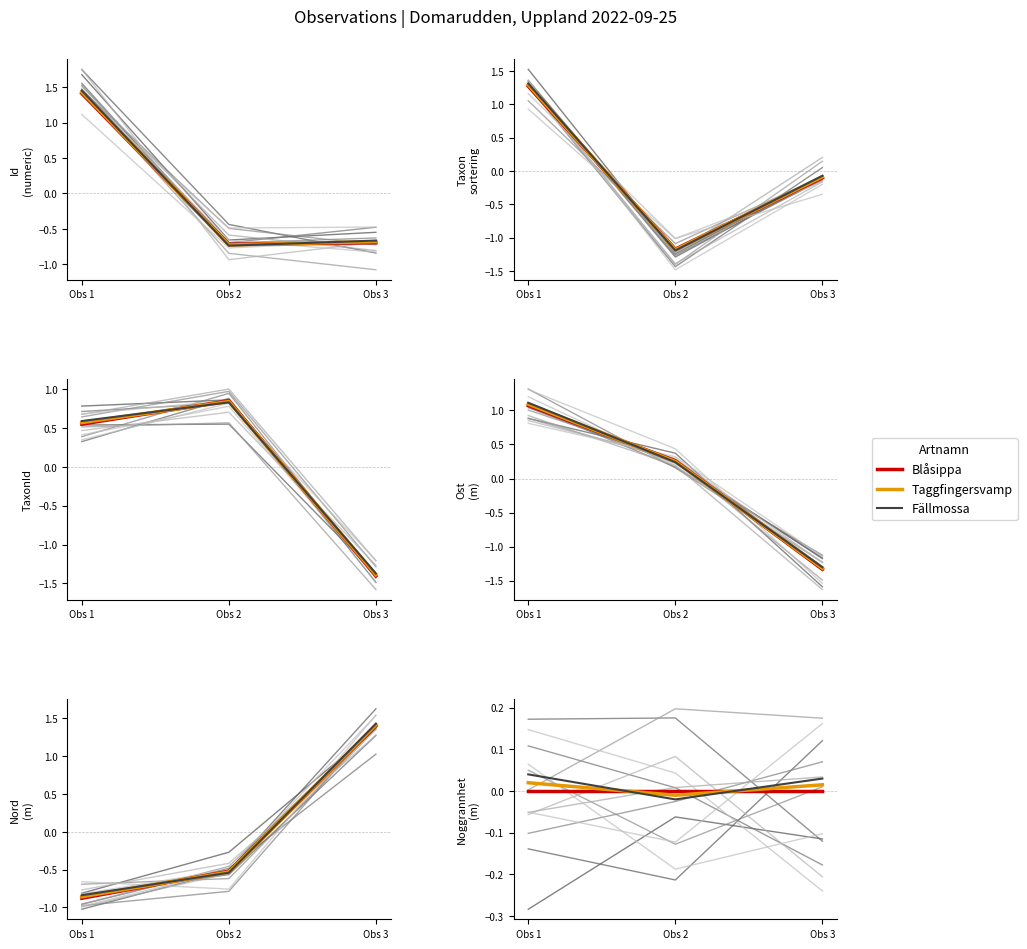

What is the difference between the Fällmossa values at Obs 2 and Obs 1?

0.1